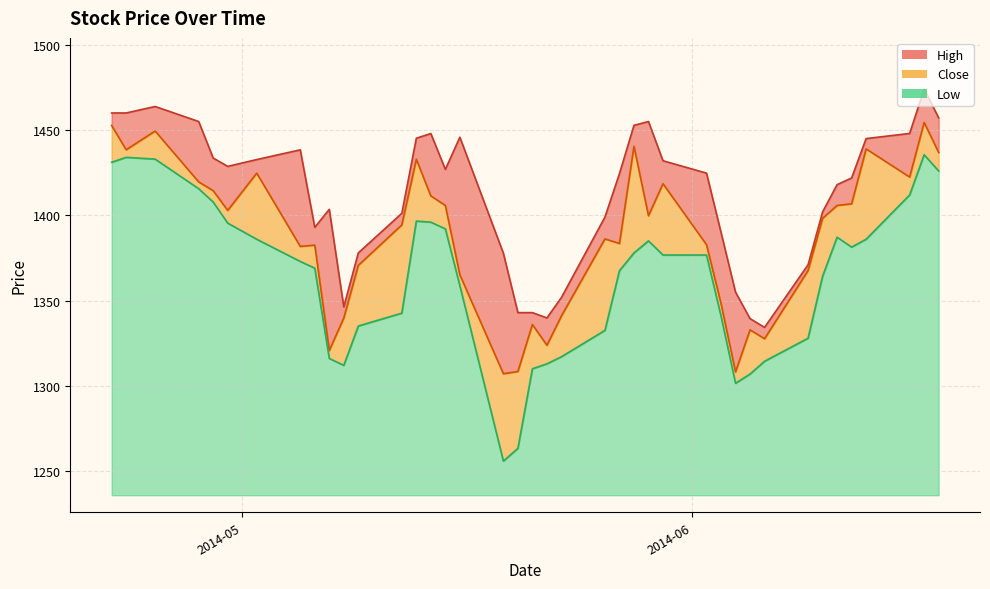

The Close series shows 549.5 at 2. True or false?

False